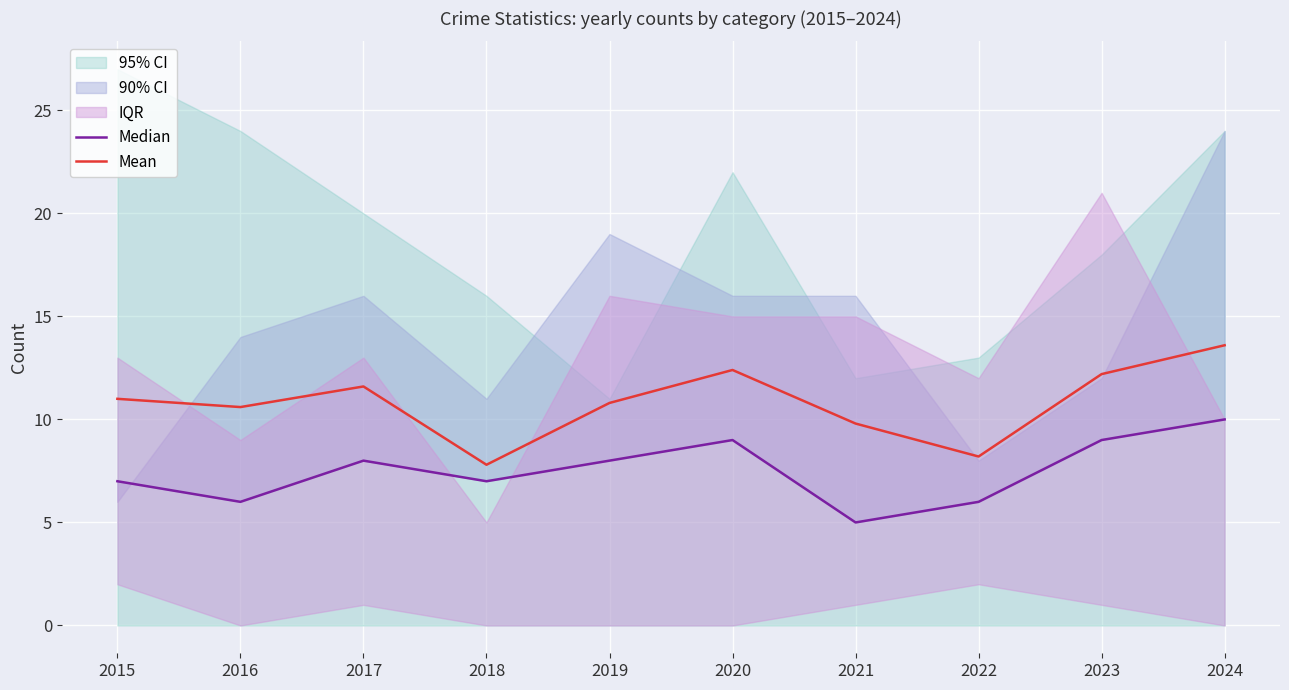

Is it true that Mean equals 2.6 at 2016?

False